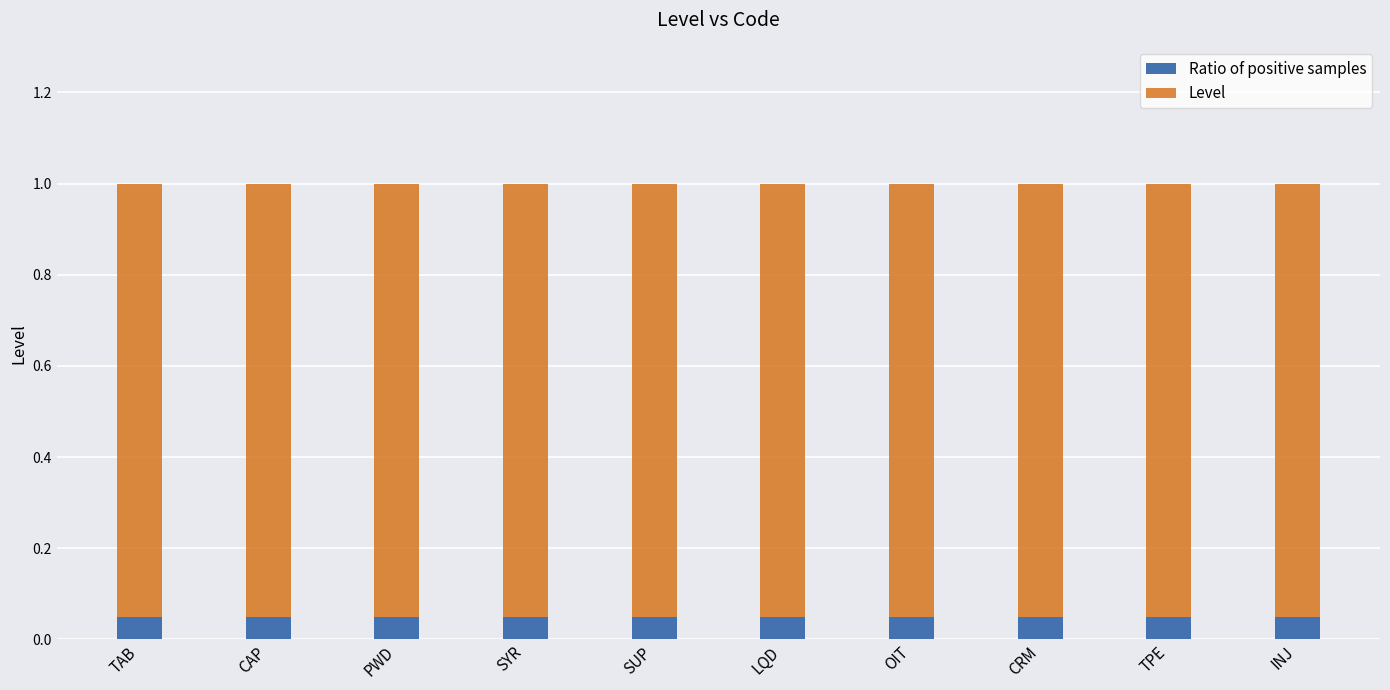

What is the sum of all Level values?

10.0